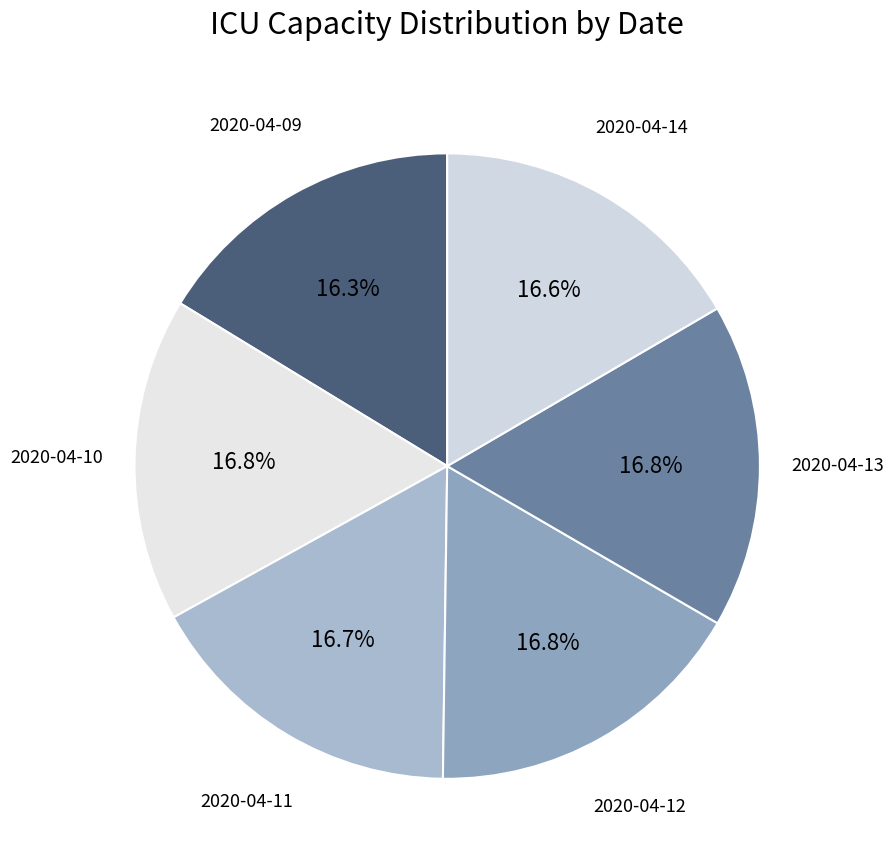

Is there any slice that represents more than half of the pie?

No